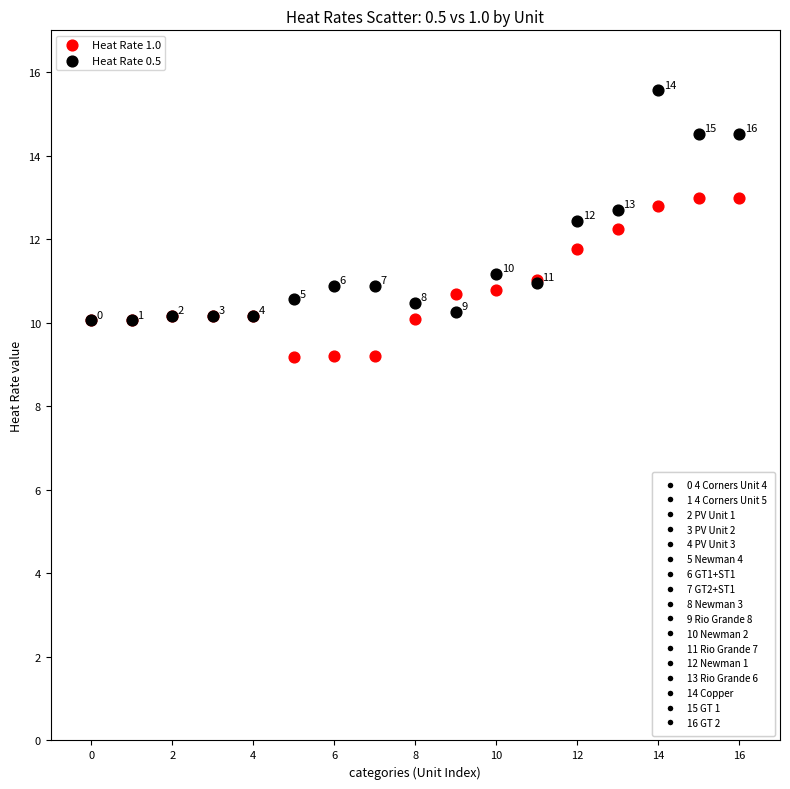

Across all series, what Y value is closest to 12?

11.8